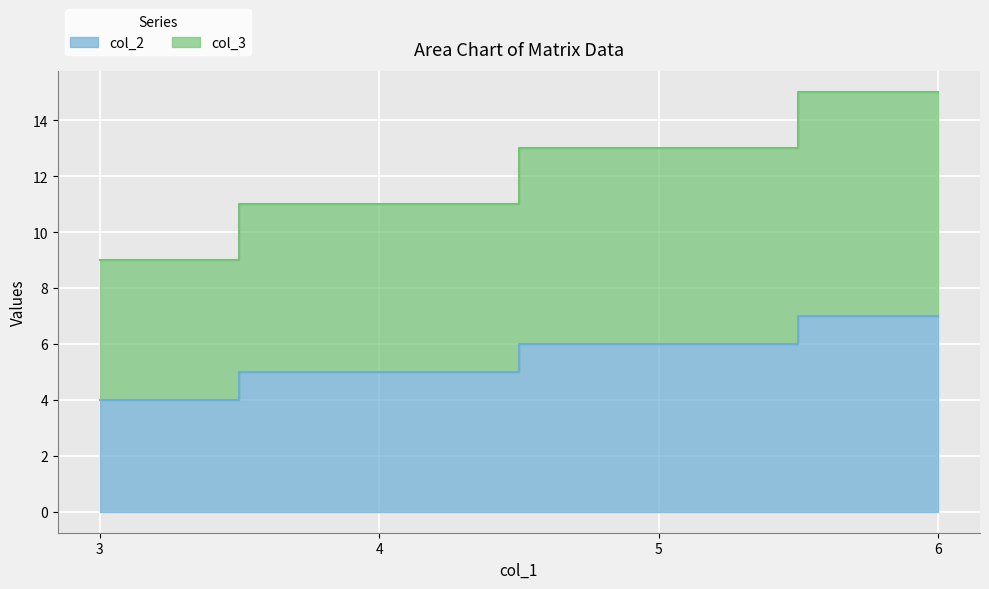

Which series changed the most between 3 and 4?

col_3